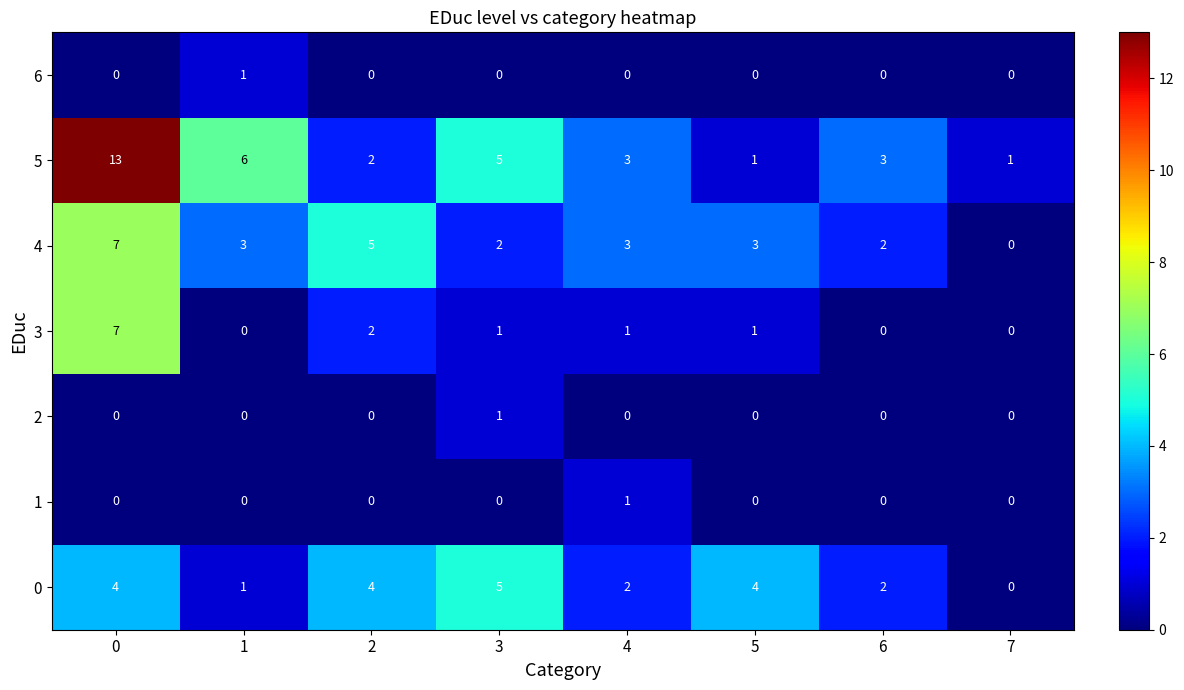

The value of 5 at 1 is 3. True or false?

False